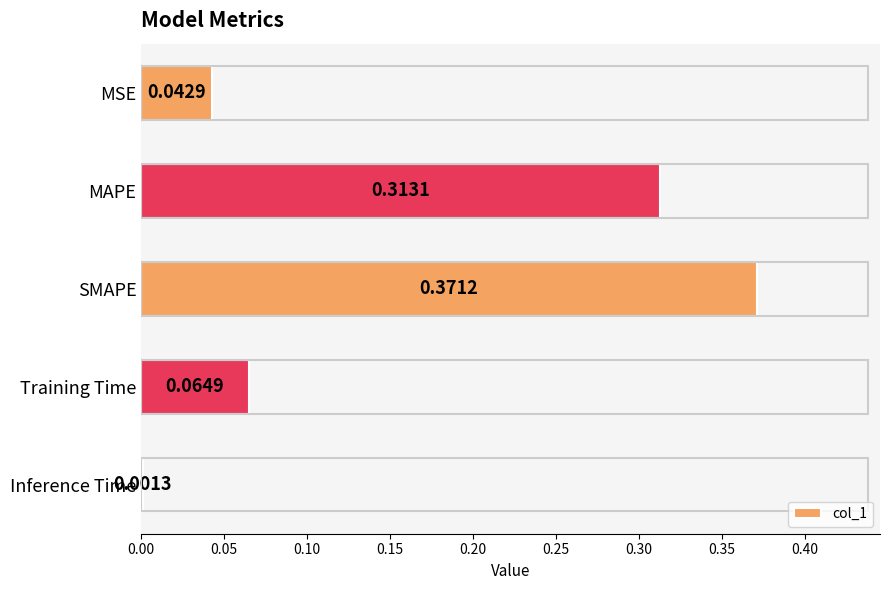

Where is the data nearest to the value 0?

Inference Time